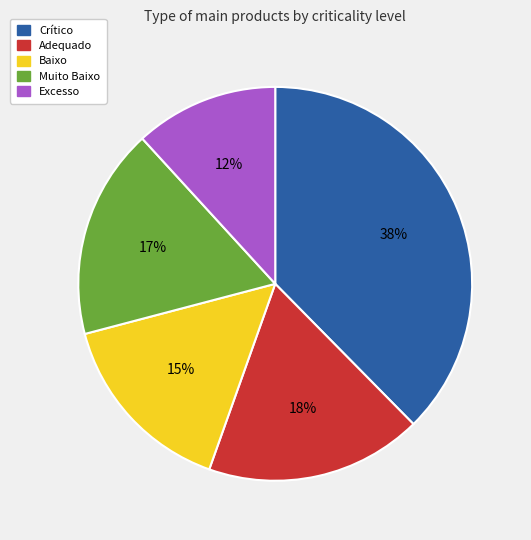

What is the smallest slice in the pie chart?

Excesso